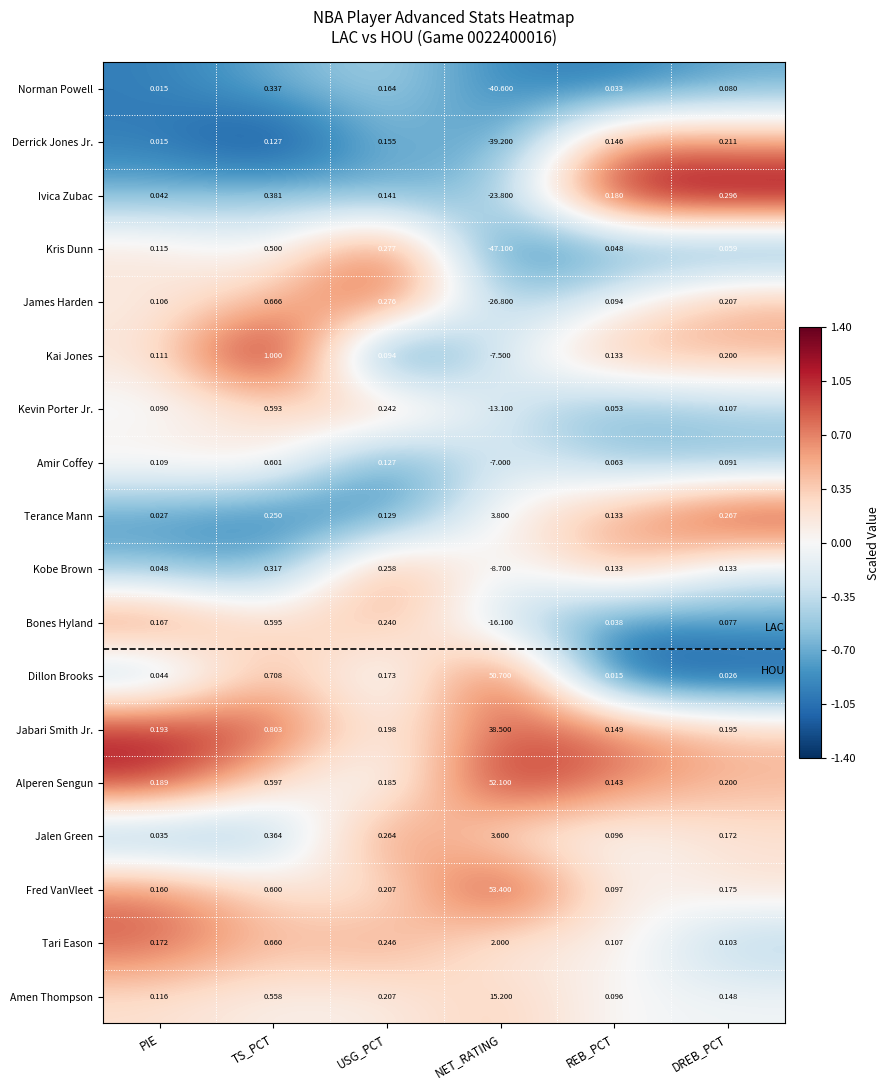

Rank the series by their maximum value, from lowest to highest.

Derrick Jones Jr., Kobe Brown, Norman Powell, Ivica Zubac, Kris Dunn, Kevin Porter Jr., Bones Hyland, Amir Coffey, James Harden, Kai Jones, Tari Eason, Jalen Green, Terance Mann, Amen Thompson, Jabari Smith Jr., Dillon Brooks, Alperen Sengun, Fred VanVleet